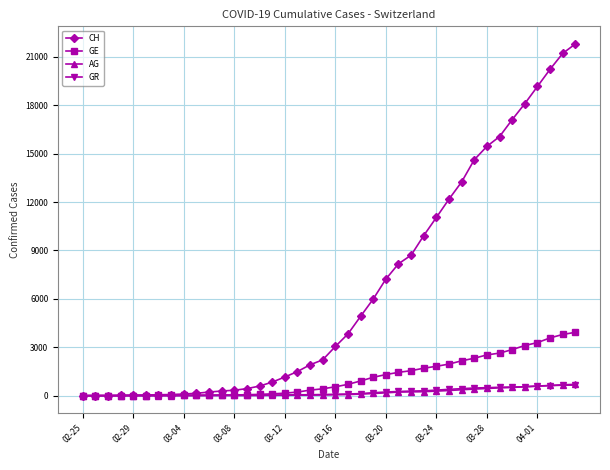

Which series has the widest spread of values?

CH